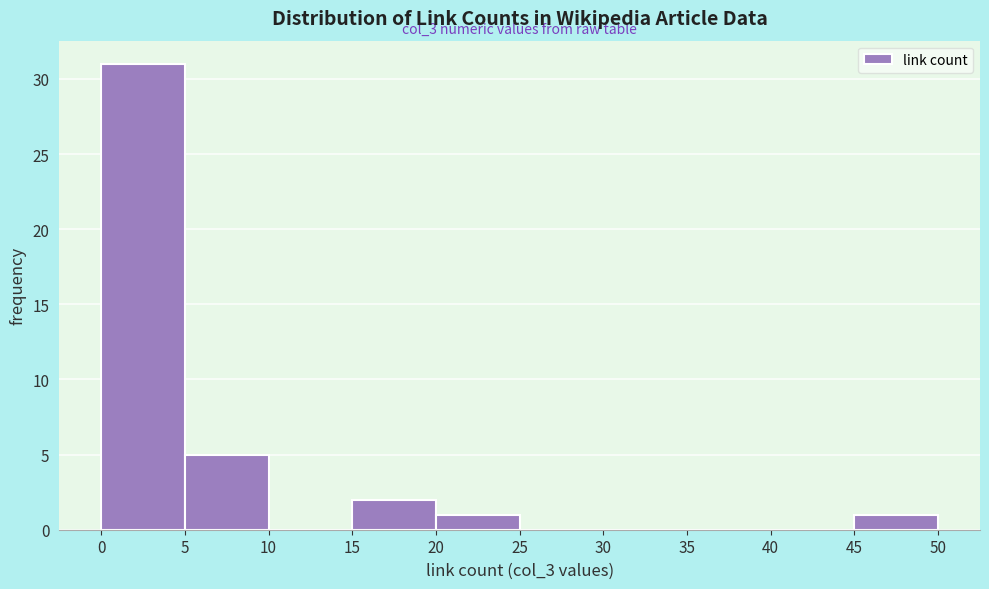

Which range on the x-axis has the tallest bar?

0 to 5